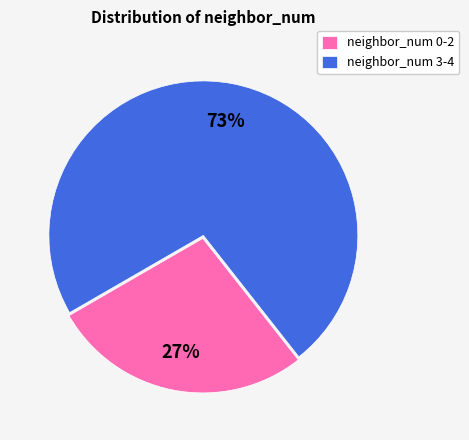

Combined, do neighbor_num 0-2 and neighbor_num 3-4 account for over 50%?

Yes